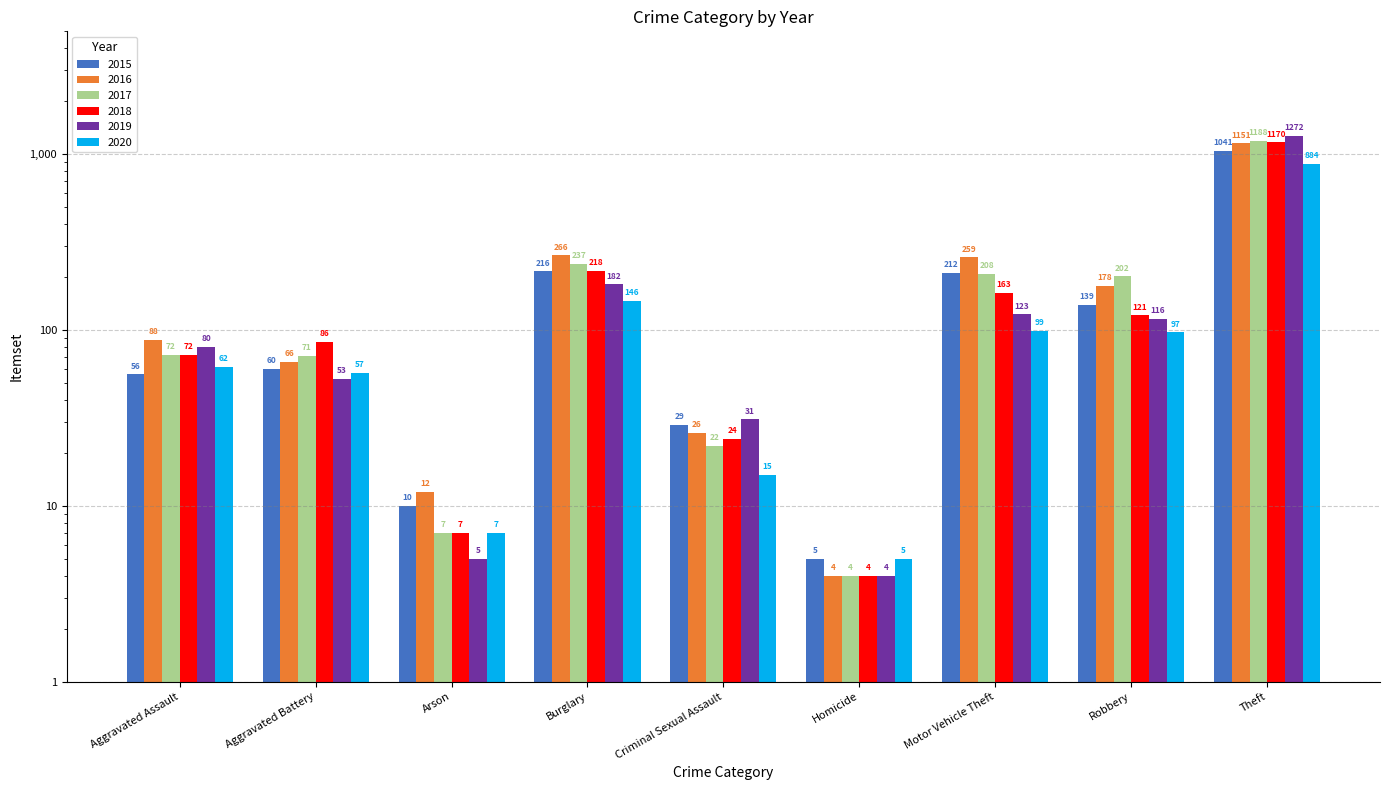

Count the number of categories in the chart.

9